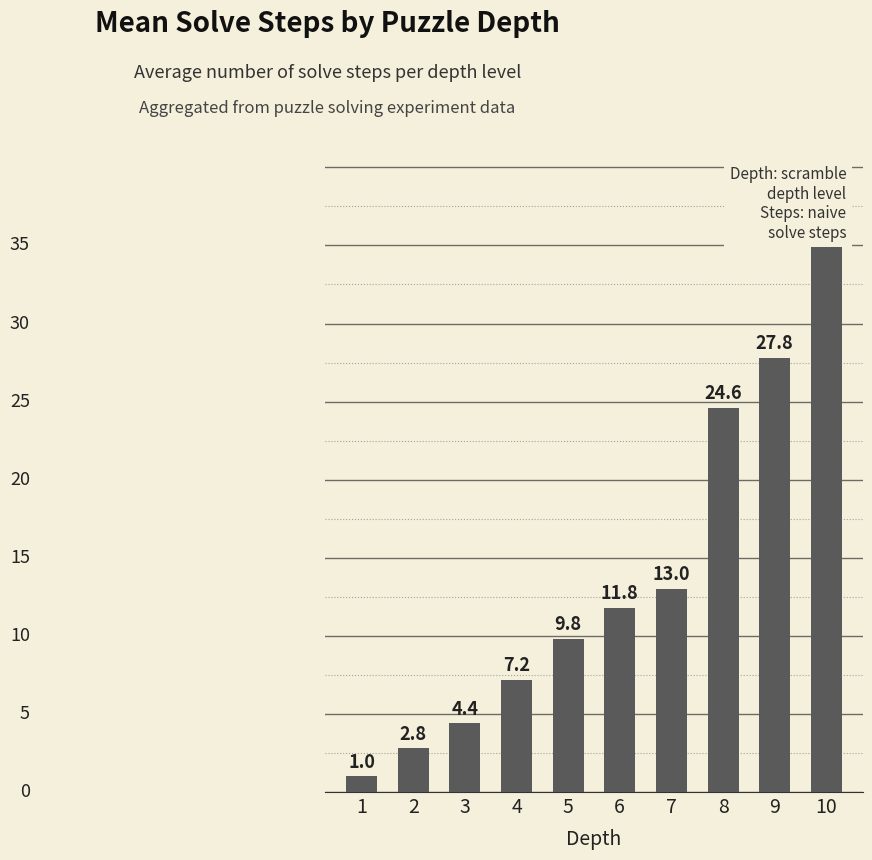

At which category does the chart reach its peak across all series?

10